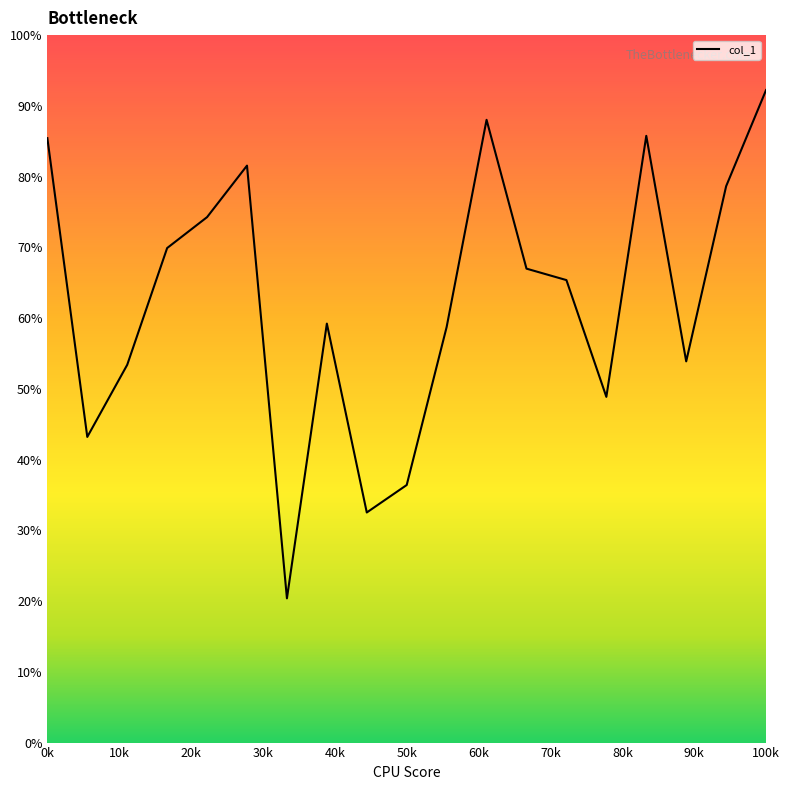

What is the average value?

62.9